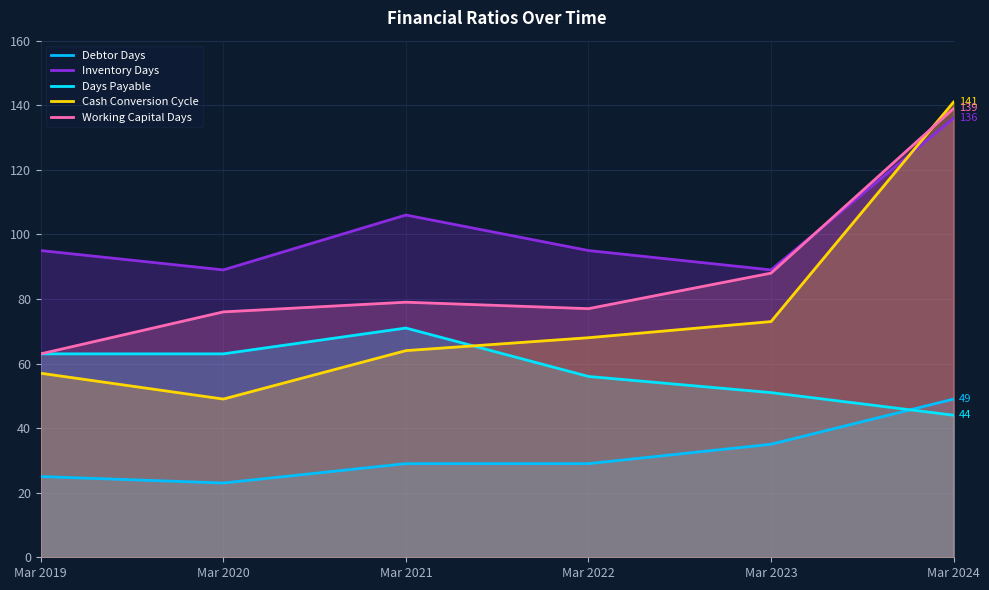

How many distinct data groups are displayed?

5